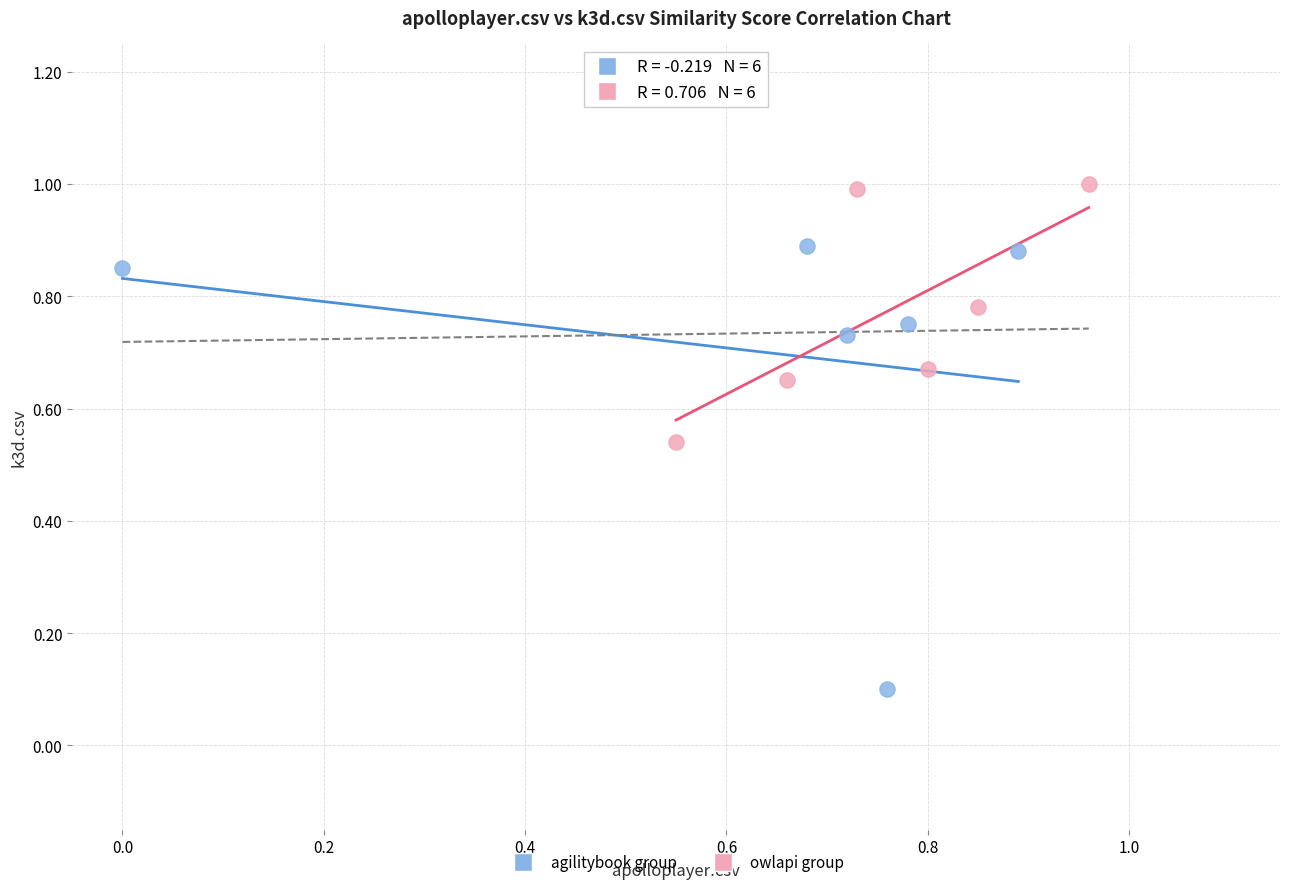

Which series reaches the minimum Y coordinate?

agilitybook group